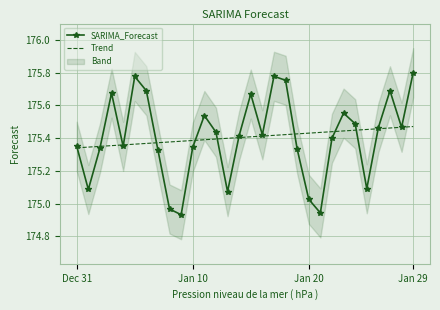

Between 17 and 29, which series saw the biggest shift?

Trend